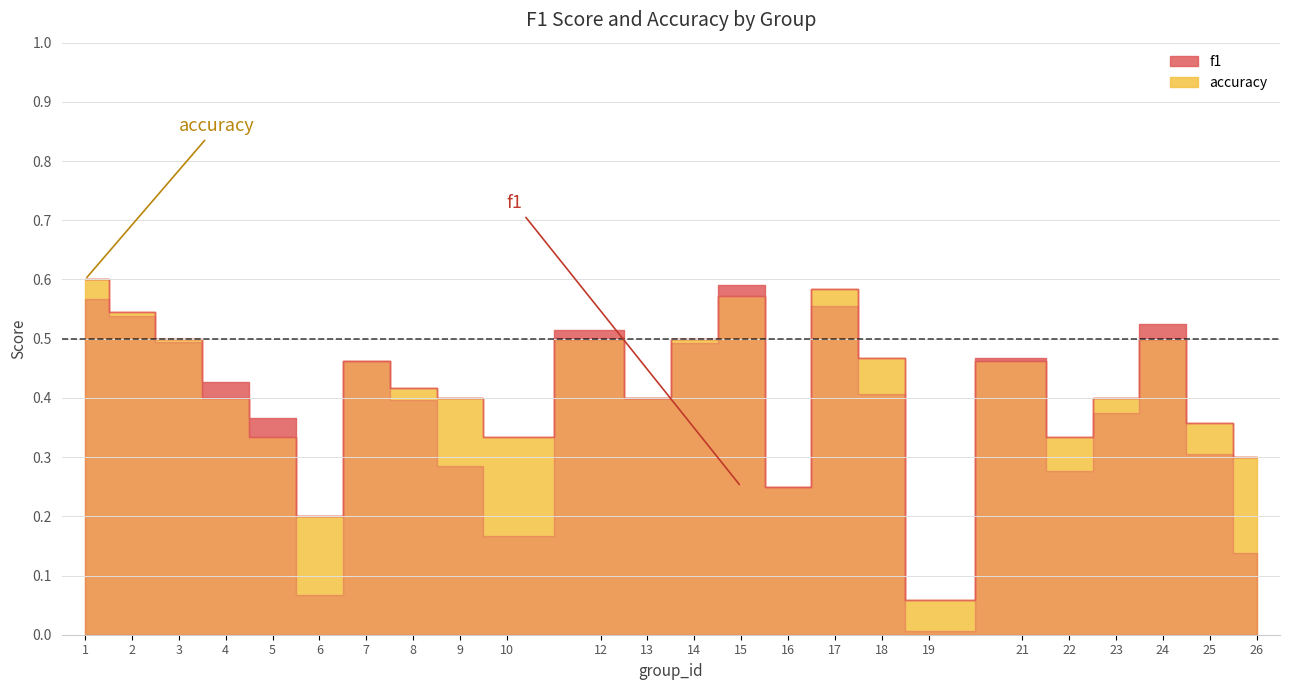

At which category does the chart reach its minimum across all series?

19